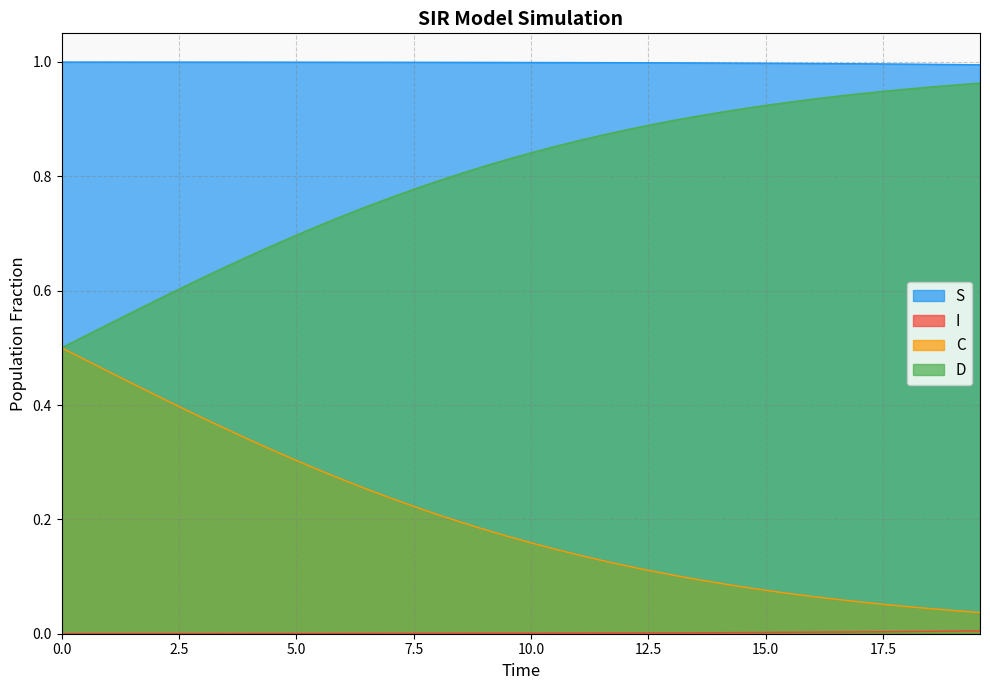

Which series has the largest total across all categories?

S